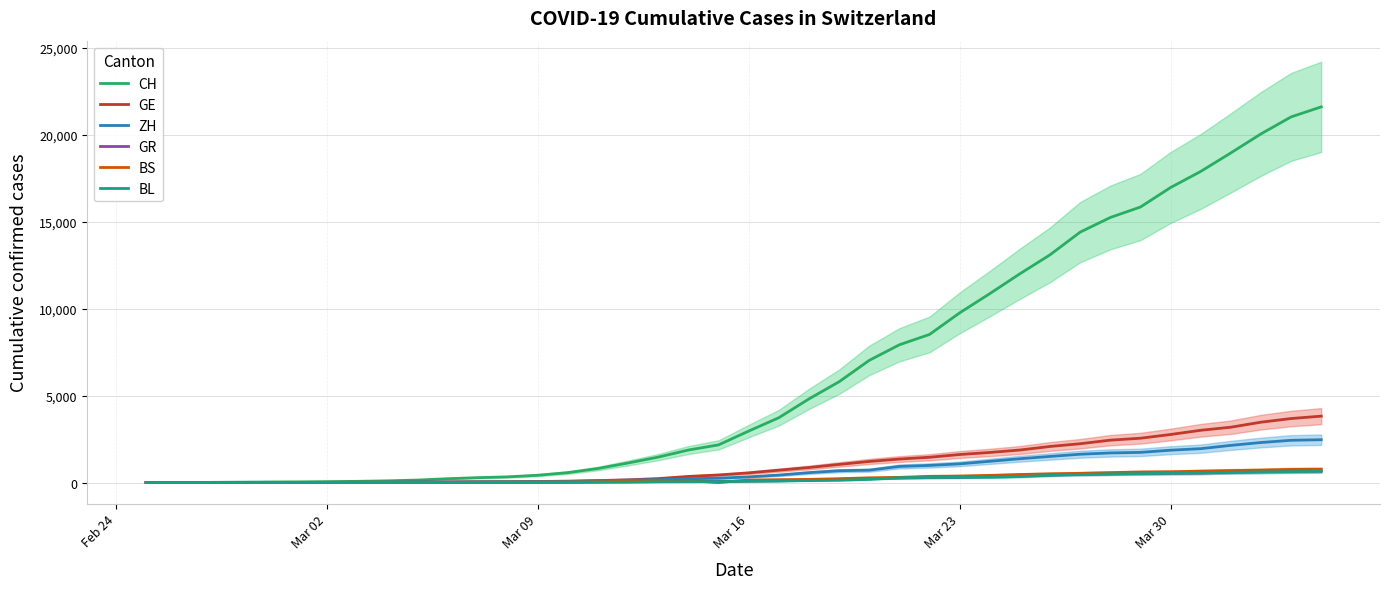

The value of CH at Mar 16 is 2959. True or false?

True